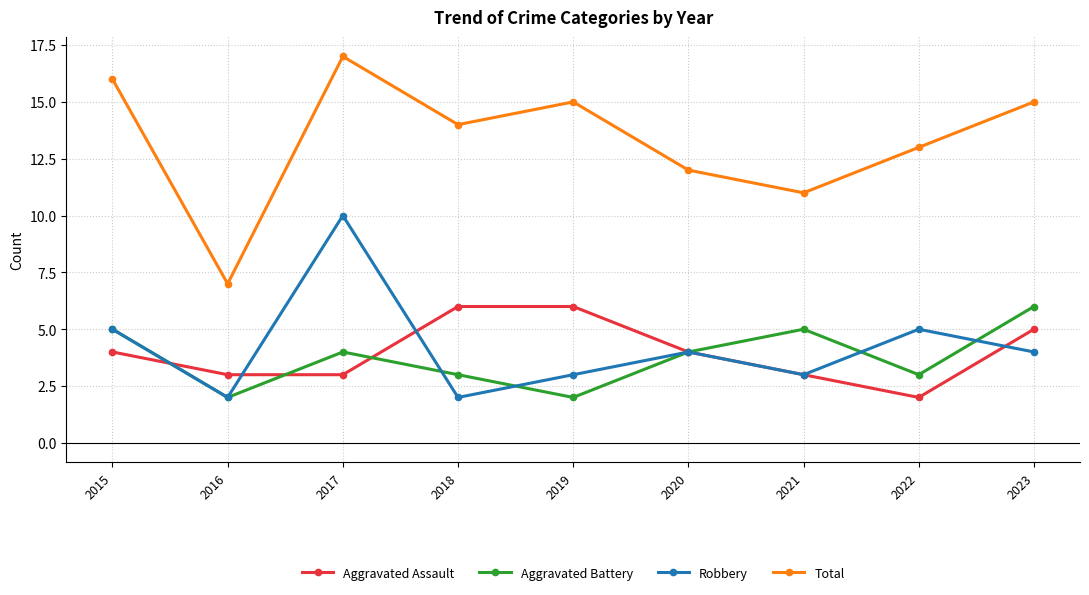

Which series has the widest spread of values?

Total